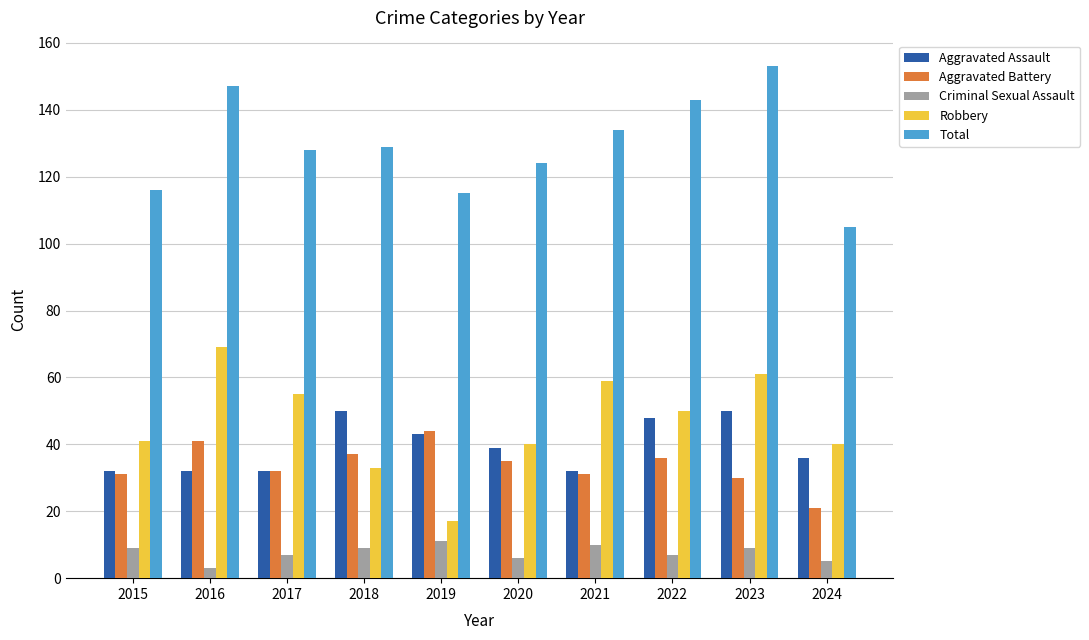

Which series has the largest range (max minus min)?

Robbery